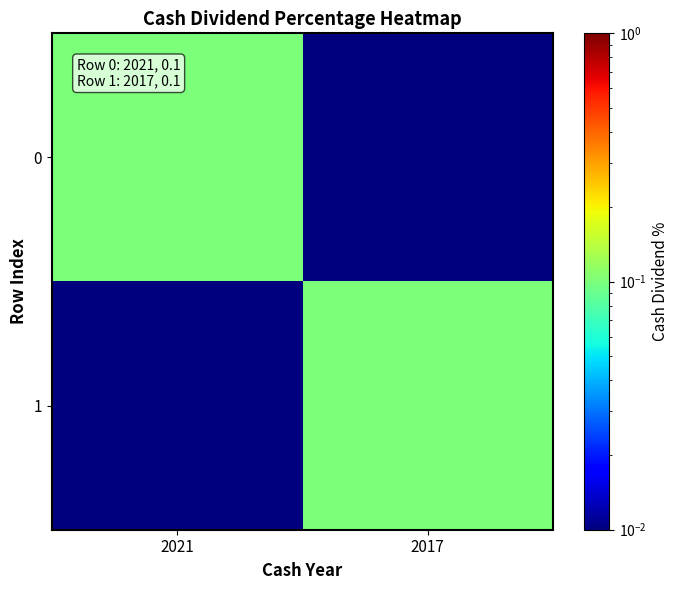

Rank the series by their maximum value, from highest to lowest.

0, 1